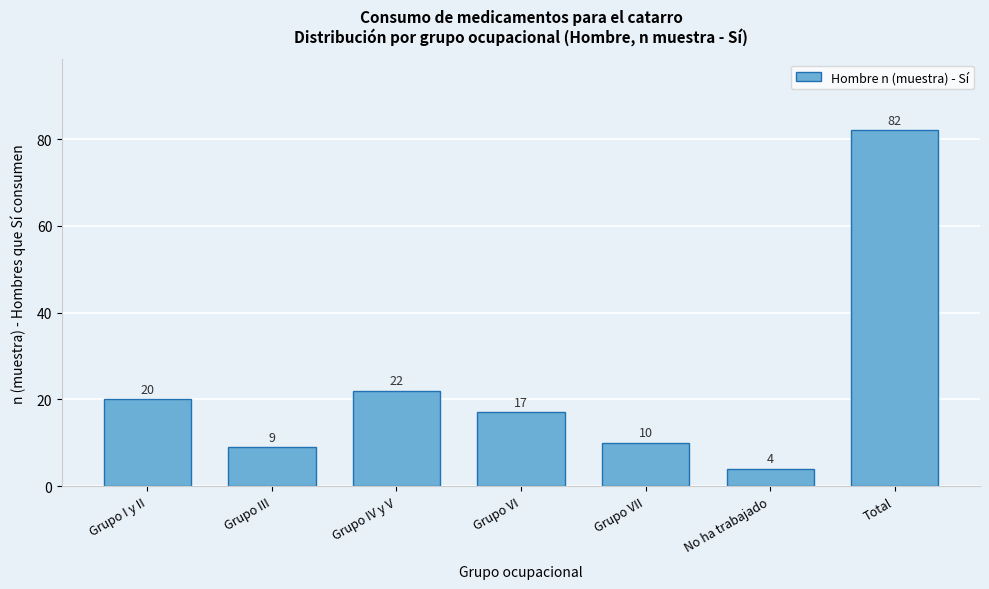

Reading left to right, list all the values displayed in this chart.

20	9	22	17	10	4	82